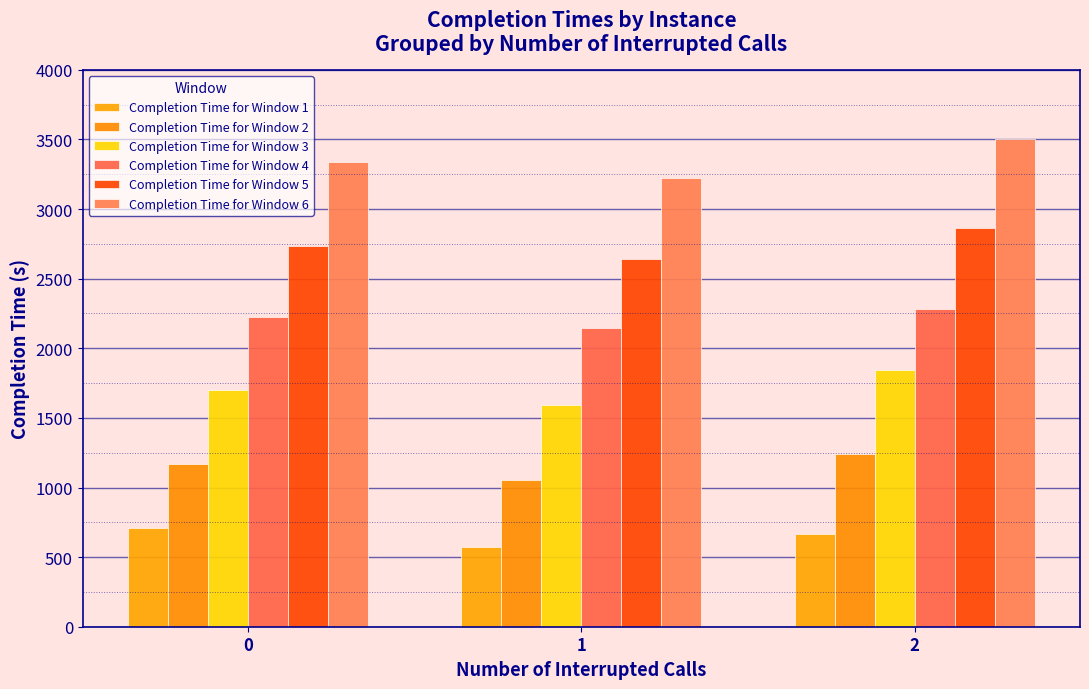

Reading right to left, what are all the values shown in this chart?

Completion Time for Window 1: 667.5	569.8	705.7
Completion Time for Window 2: 1240.0	1057.4	1167.0
Completion Time for Window 3: 1841.5	1589.8	1697.7
Completion Time for Window 4: 2281.0	2143.8	2224.7
Completion Time for Window 5: 2866.0	2638.4	2734.0
Completion Time for Window 6: 3500.0	3226.0	3335.0